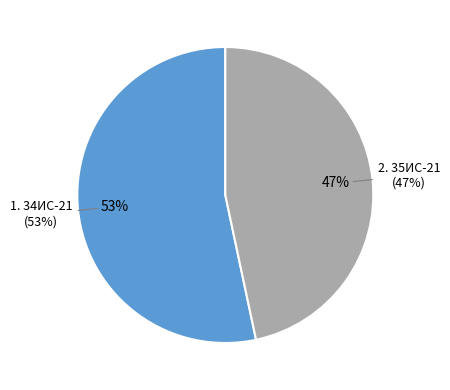

Does 35ИС-21 represent more than half of the total?

No